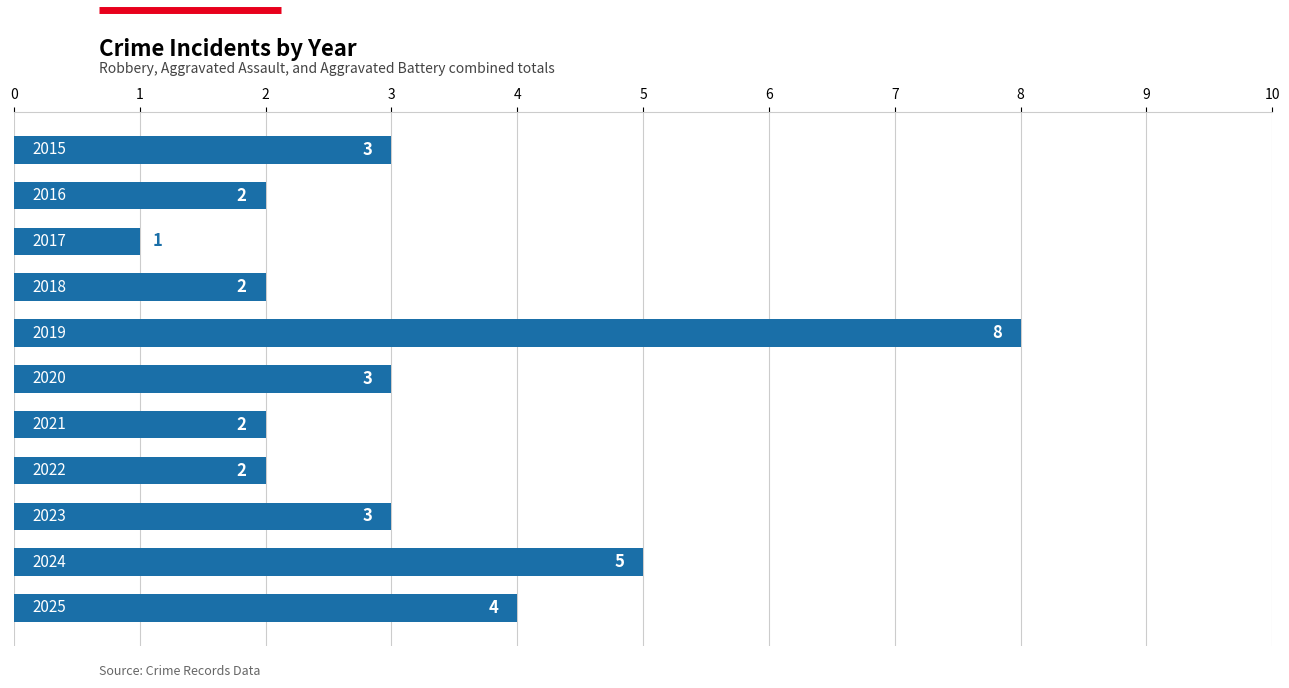

What is the greatest value displayed?

8